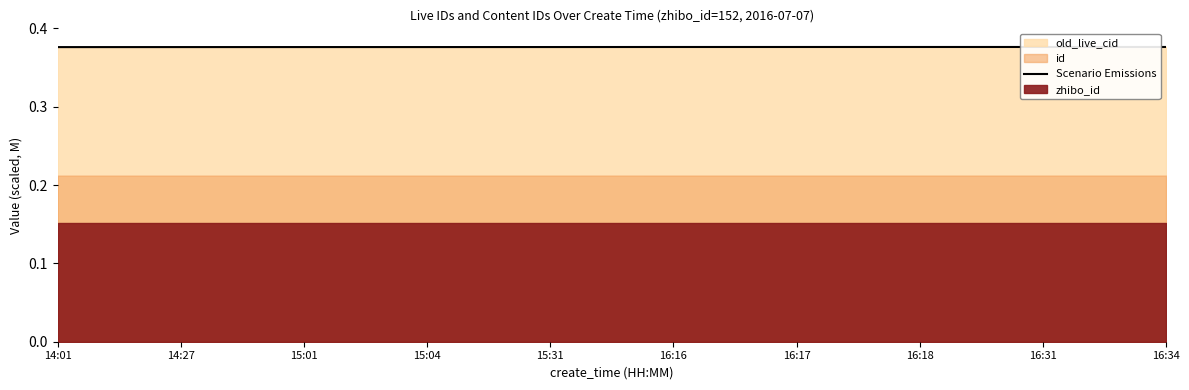

List the labels in order of value, smallest first.

14:01, 14:27, 15:01, 15:04, 15:31, 16:16, 16:17, 16:18, 16:31, 16:34